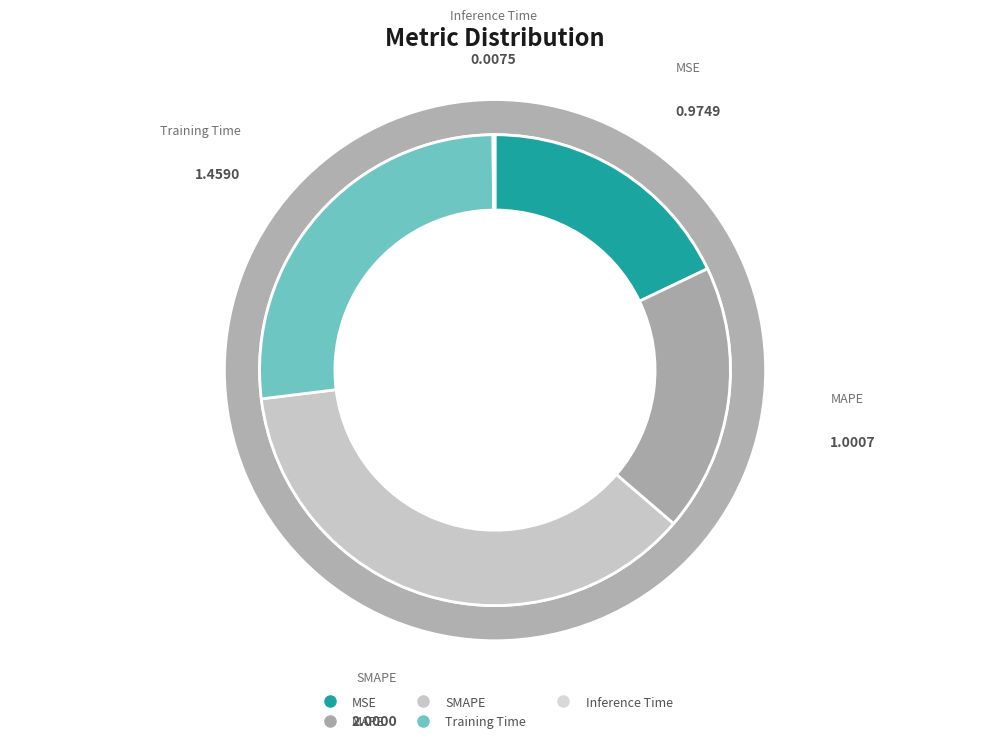

Count the number of slices in the pie.

5